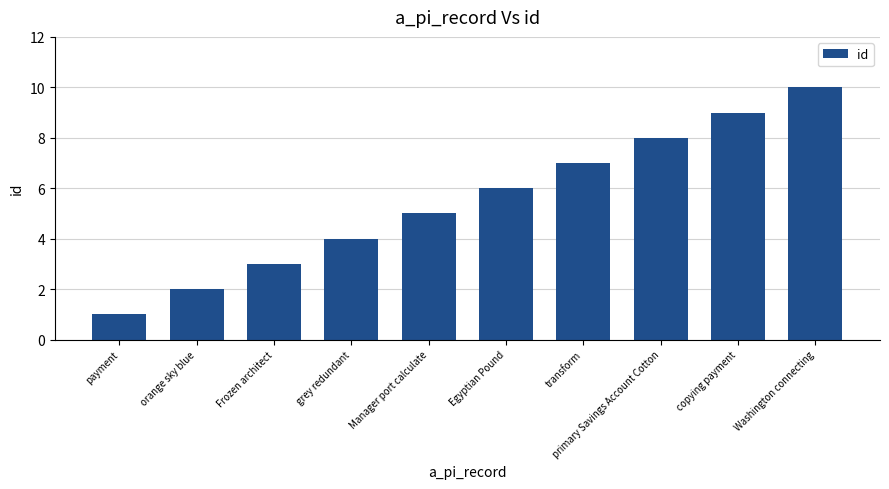

What is the ratio of the value at orange sky blue to the value at grey redundant?

0.5